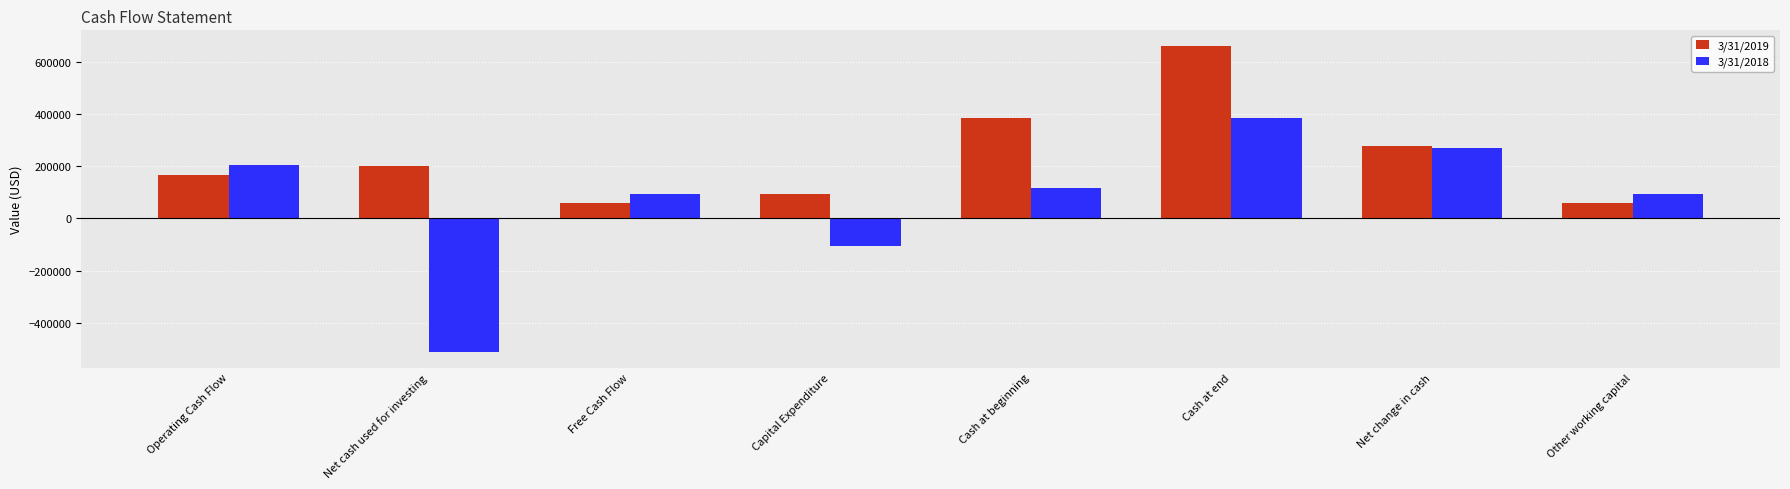

What is the average value of the 3/31/2018 series?

67743